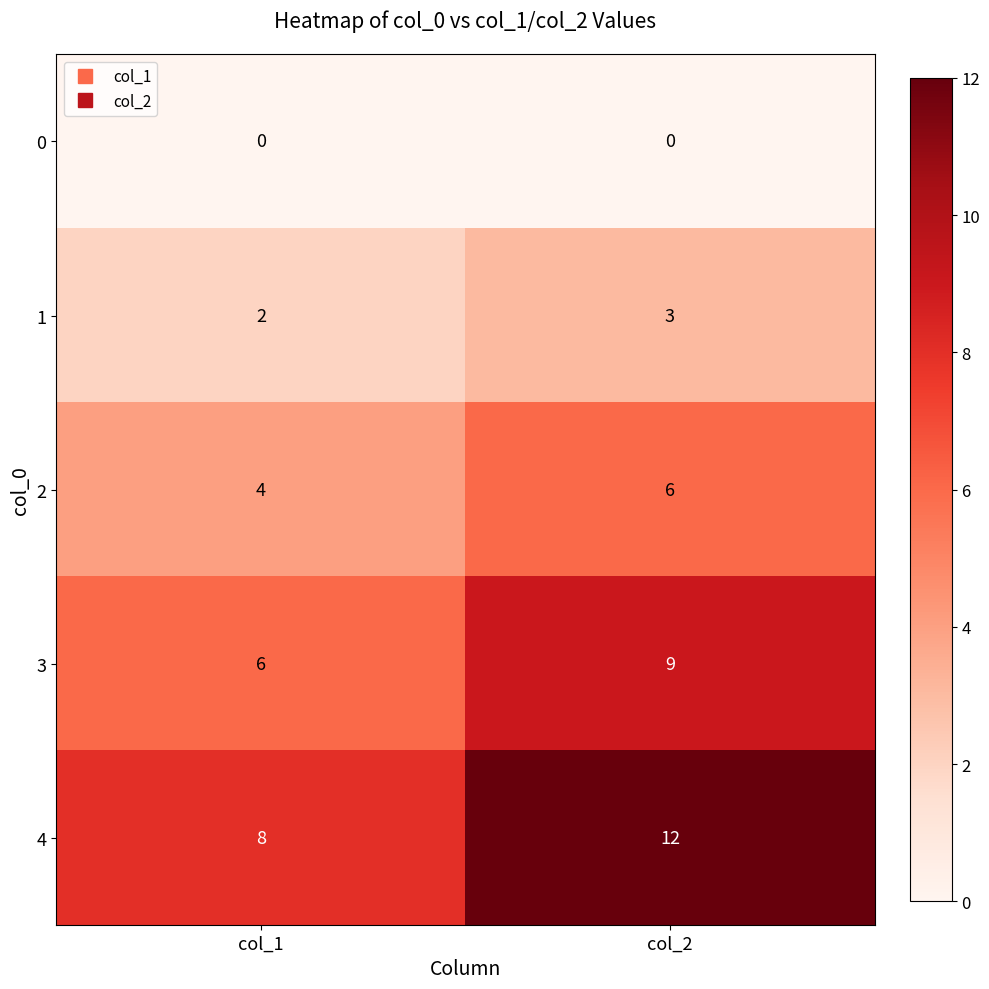

Which series has the largest range (max minus min)?

4